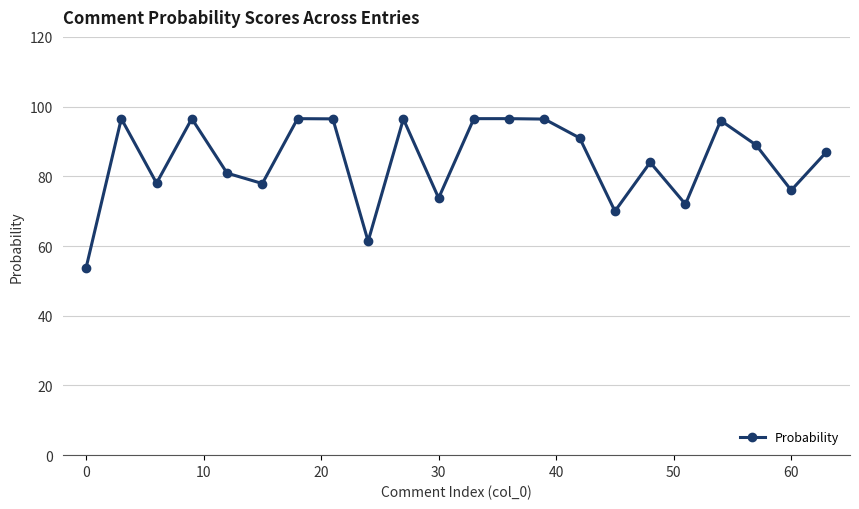

What is the value of the 7th point from the left?

96.5